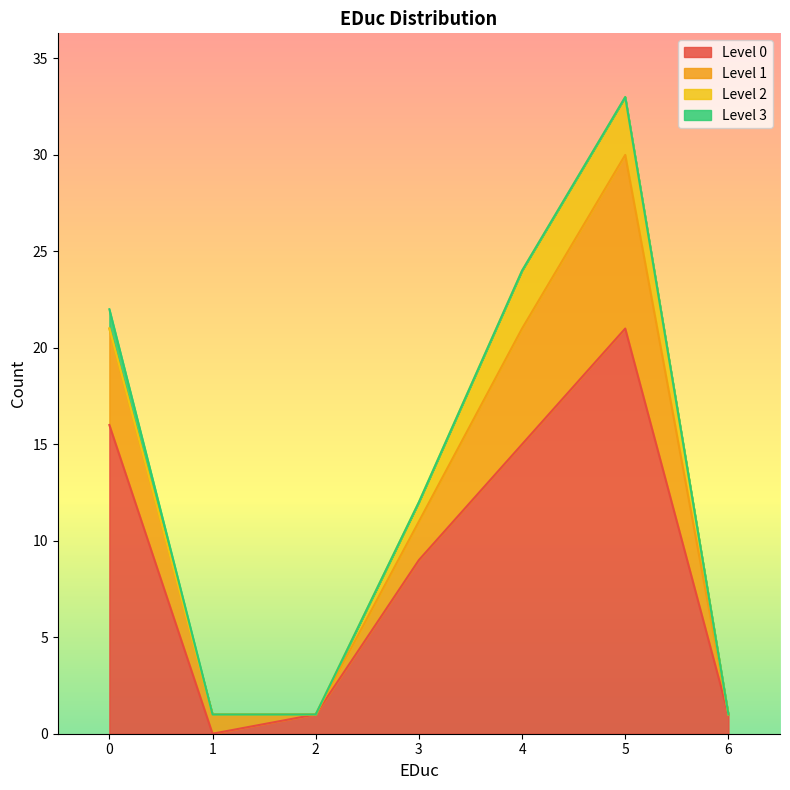

What is the difference between the 0 values at 4 and 3?

6